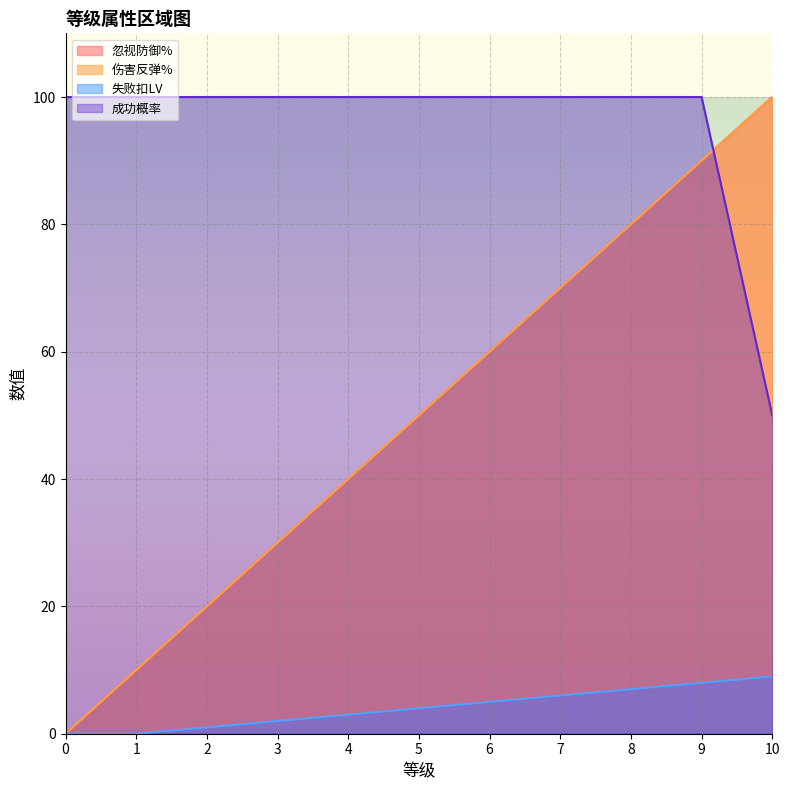

Read the 成功概率 value at 8.

100